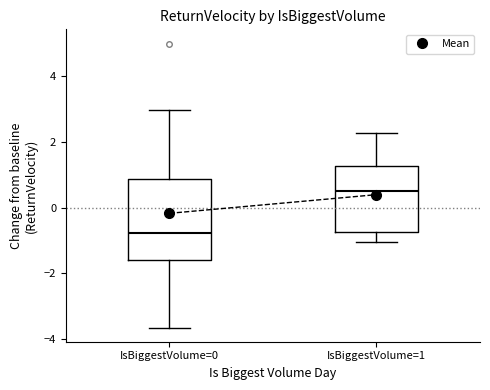

Where does the median line of the box for IsBiggestVolume=0 sit on the y-axis? The values are not printed on the chart, so give them approximately, as read against the axis.

-0.8